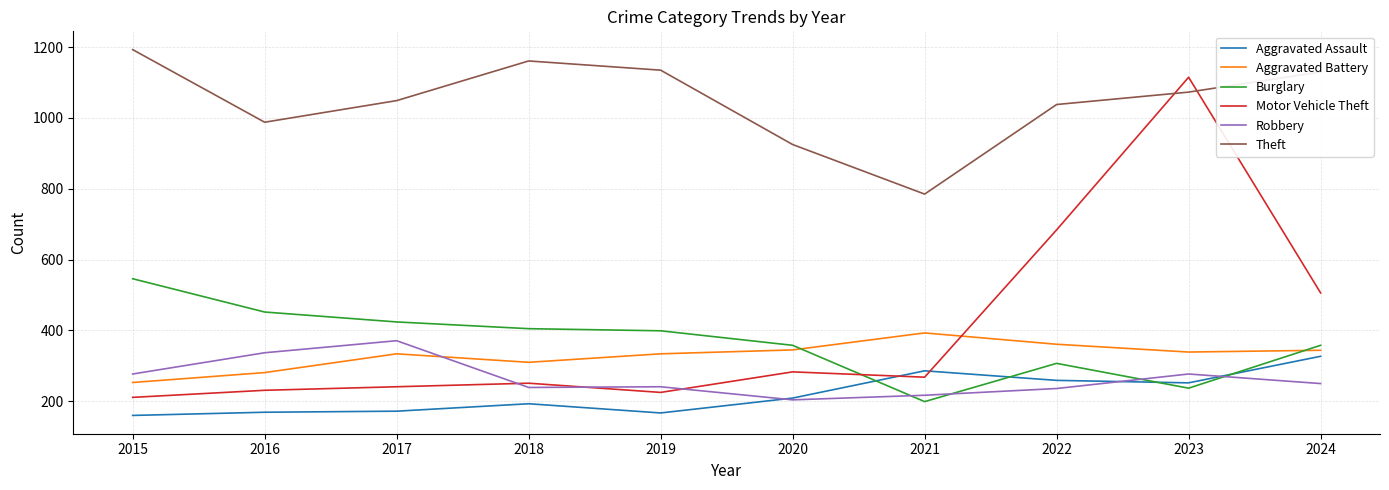

Is the value of Aggravated Battery at 2017 greater than the value of Theft at 2017?

No